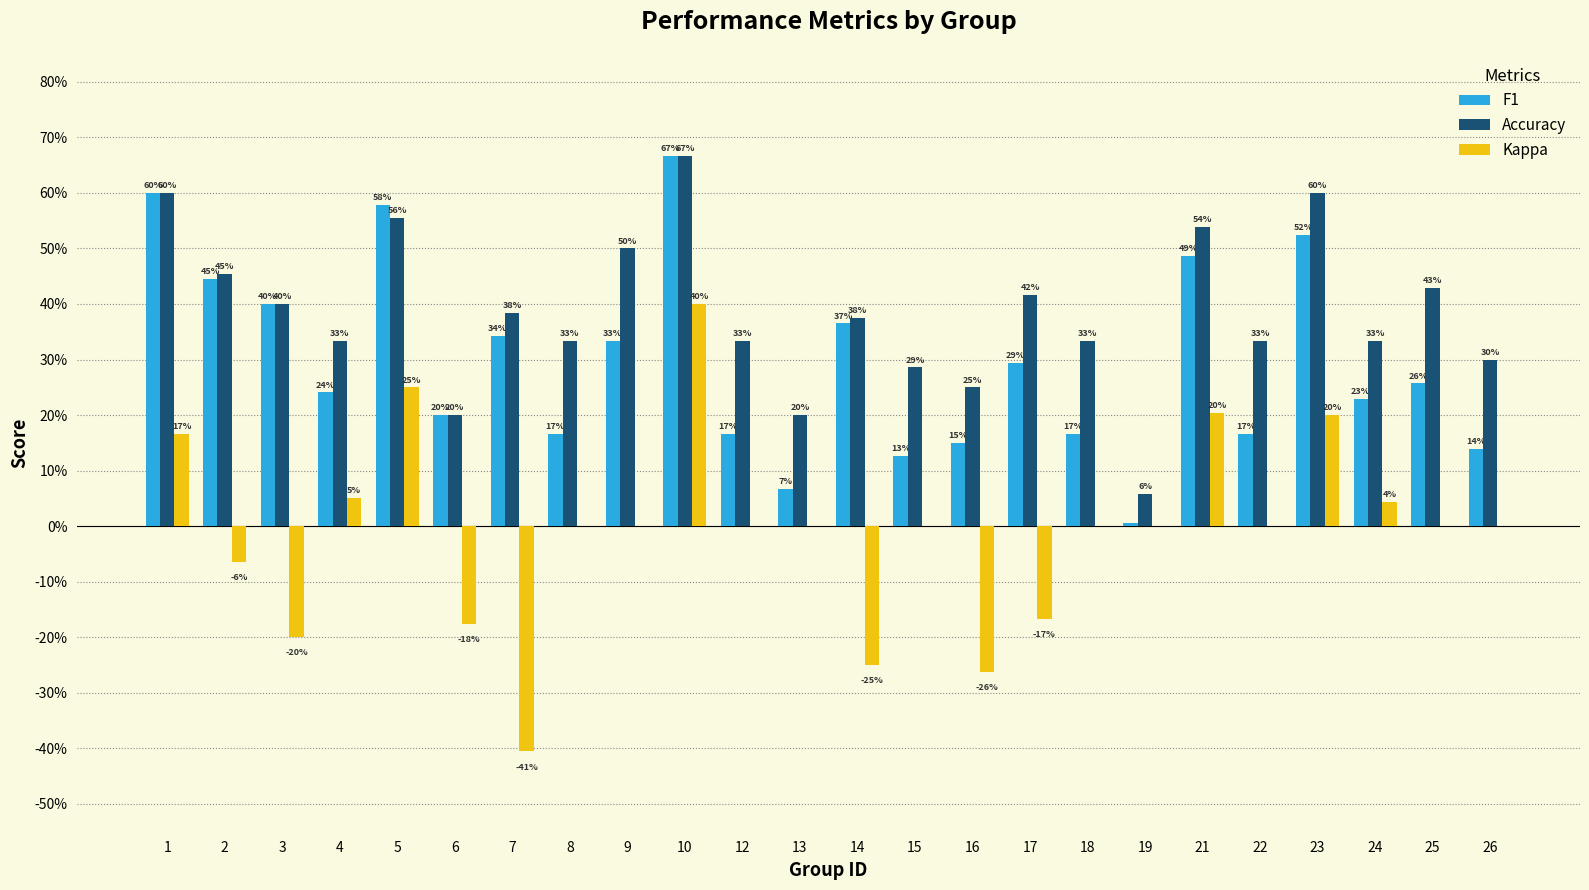

Reading left to right, list all the values displayed in this chart.

F1: 1=0.6	2=0.4	3=0.4	4=0.2	5=0.6	6=0.2	7=0.3	8=0.2	9=0.3	10=0.7	12=0.2	13=0.1	14=0.4	15=0.1	16=0.2	17=0.3	18=0.2	19=0.0	21=0.5	22=0.2	23=0.5	24=0.2	25=0.3	26=0.1
Accuracy: 1=0.6	2=0.5	3=0.4	4=0.3	5=0.6	6=0.2	7=0.4	8=0.3	9=0.5	10=0.7	12=0.3	13=0.2	14=0.4	15=0.3	16=0.2	17=0.4	18=0.3	19=0.1	21=0.5	22=0.3	23=0.6	24=0.3	25=0.4	26=0.3
Kappa: 1=0.2	2=-0.1	3=-0.2	4=0.1	5=0.3	6=-0.2	7=-0.4	8=0.0	9=0.0	10=0.4	12=0.0	13=0.0	14=-0.2	15=0.0	16=-0.3	17=-0.2	18=0.0	19=0.0	21=0.2	22=0.0	23=0.2	24=0.0	25=0.0	26=0.0